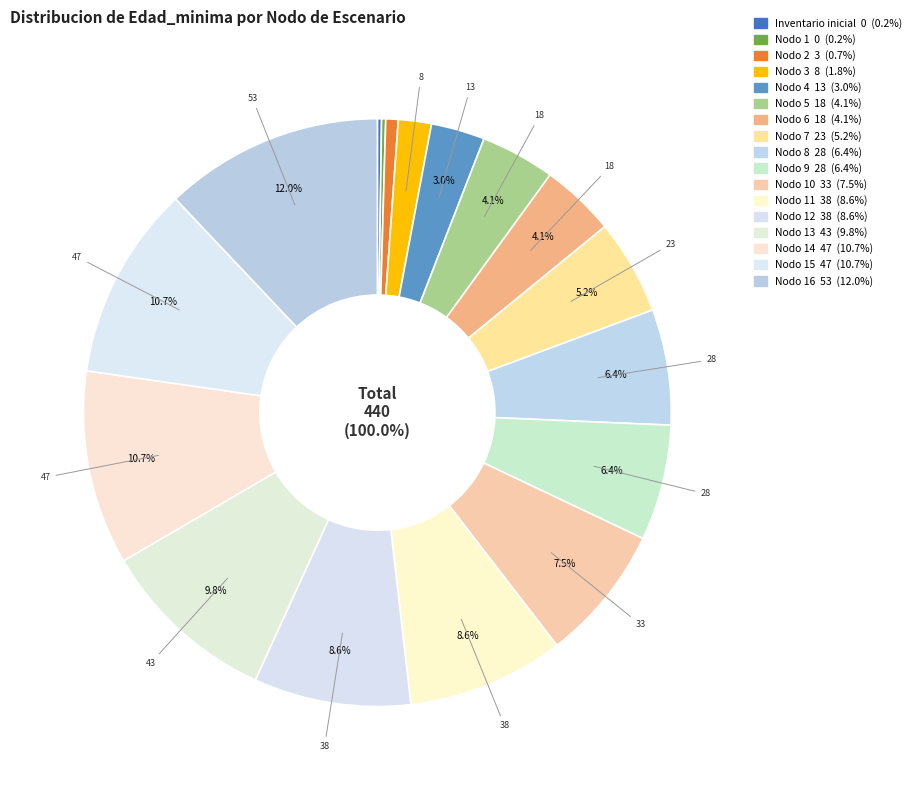

The Inventario inicial slice represents 0% of the pie. True or false?

True